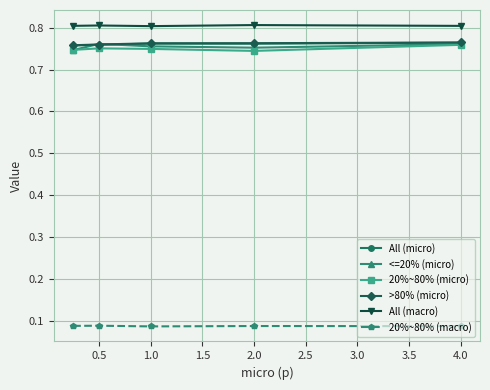

True or false: 20%~80% (macro) and All (micro) intersect in this chart.

False